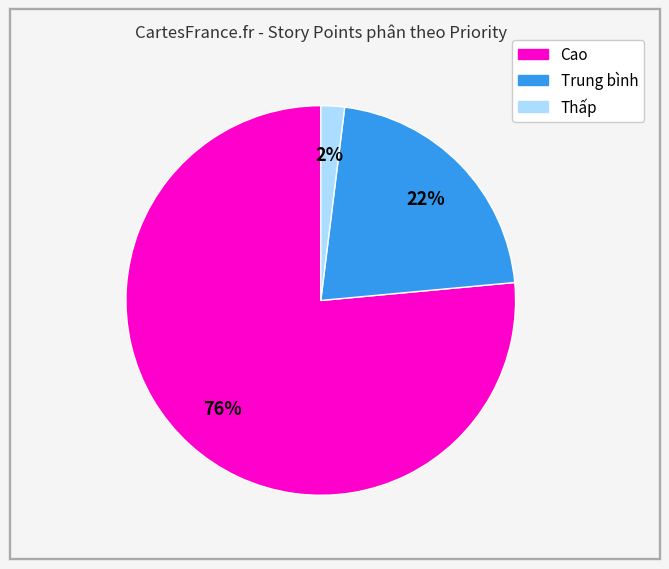

To the nearest percent, what is the average slice percentage?

33%